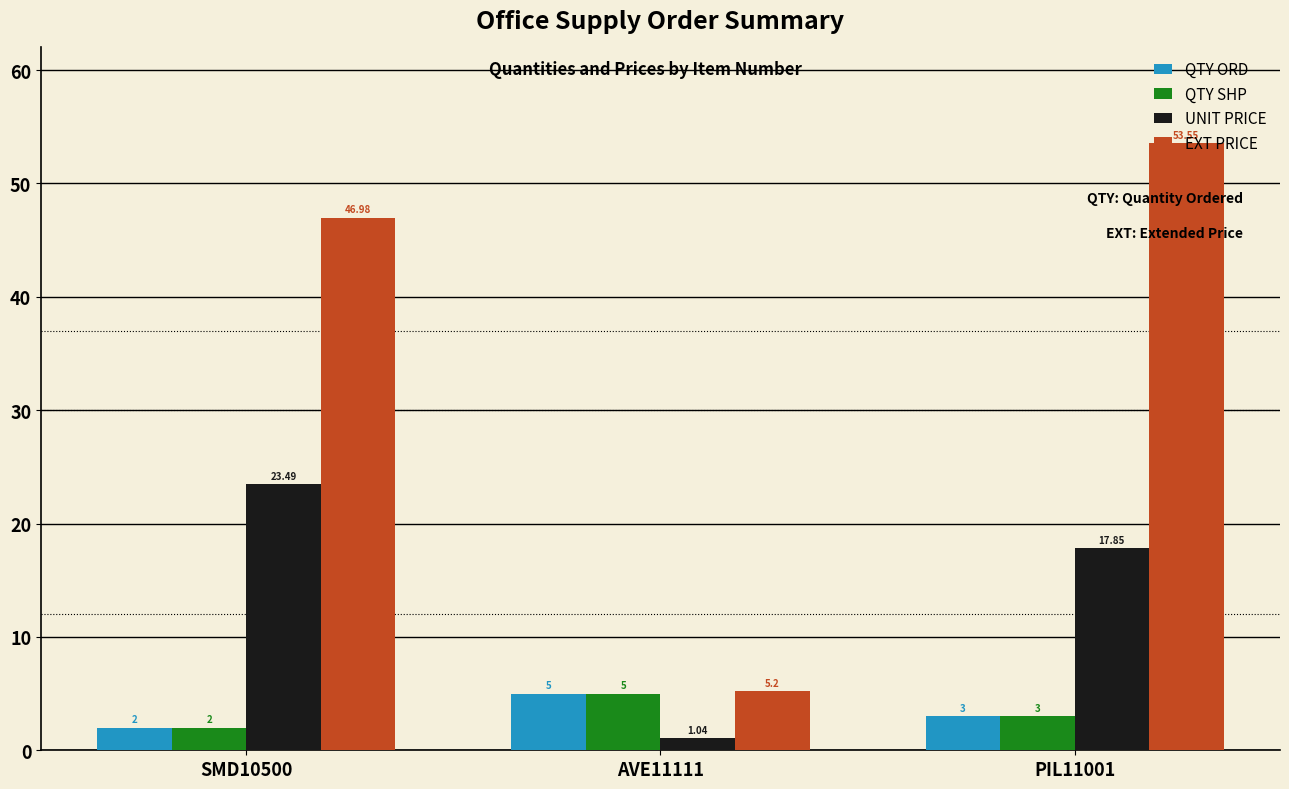

Read the UNIT PRICE value at SMD10500.

23.5